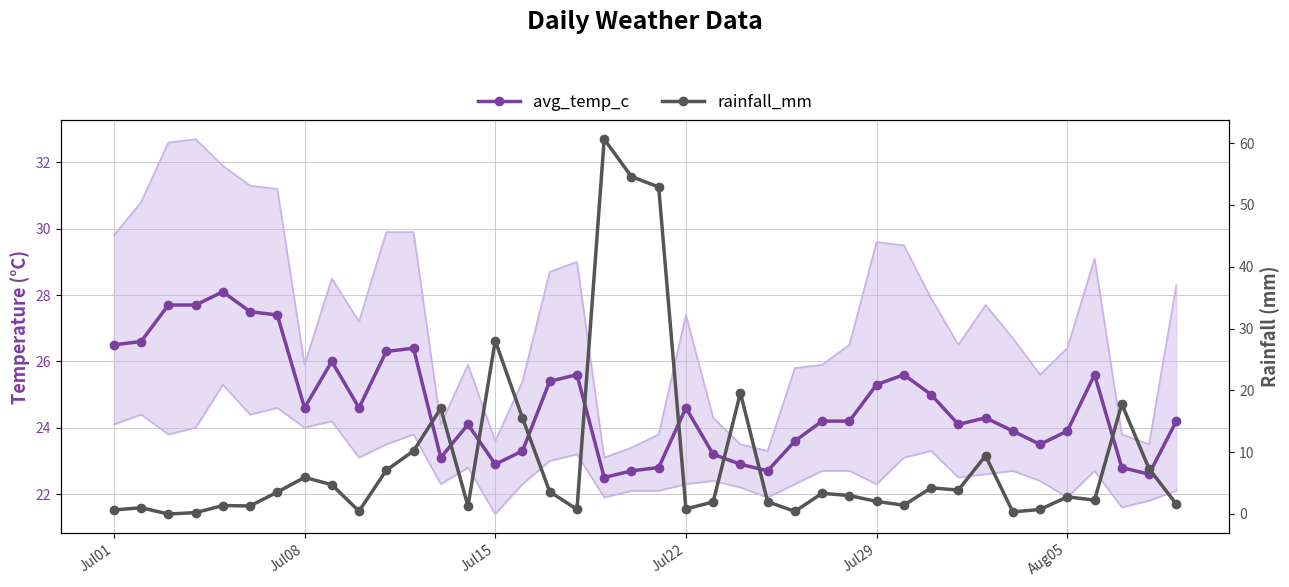

What are all the series names shown in the legend?

avg_temp_c, rainfall_mm